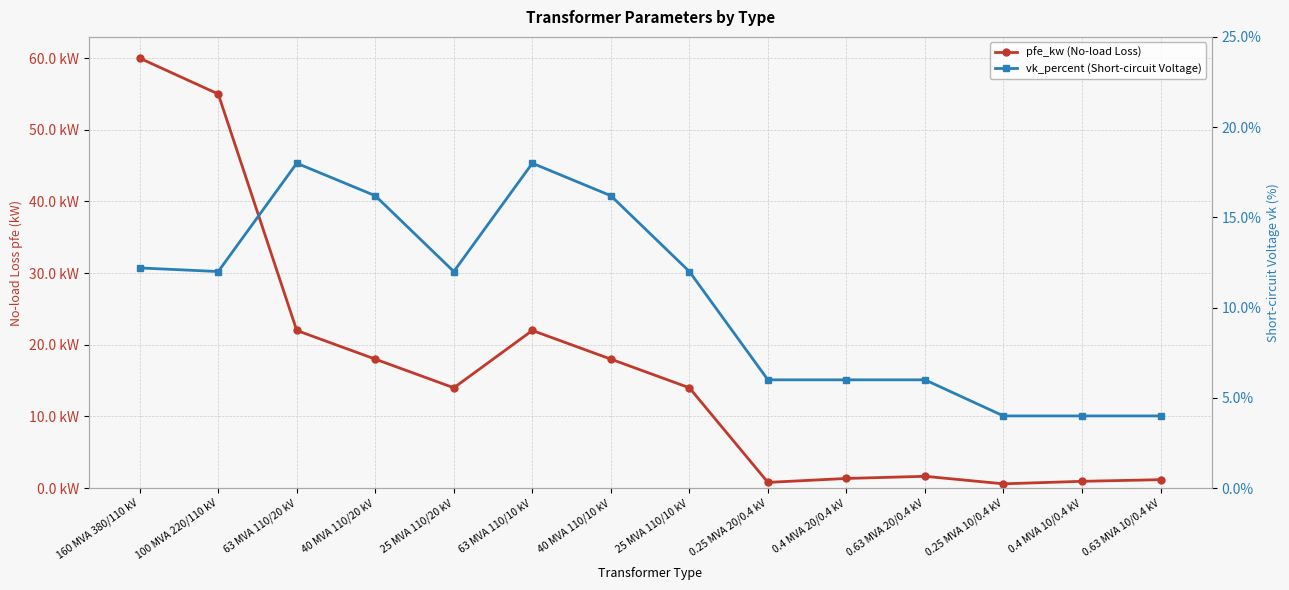

True or false: vk_percent (Short-circuit Voltage) has more than 1 points higher than both neighbors.

True